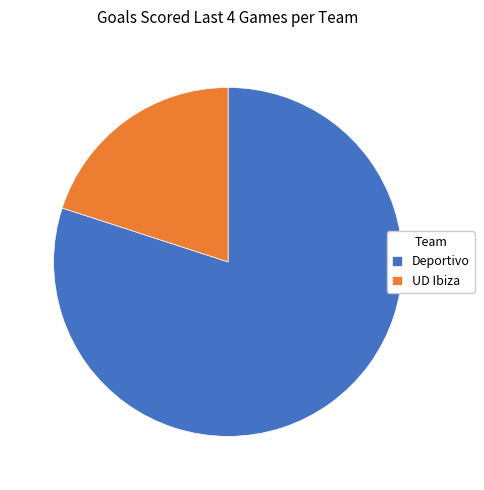

Count the number of slices in the pie.

2